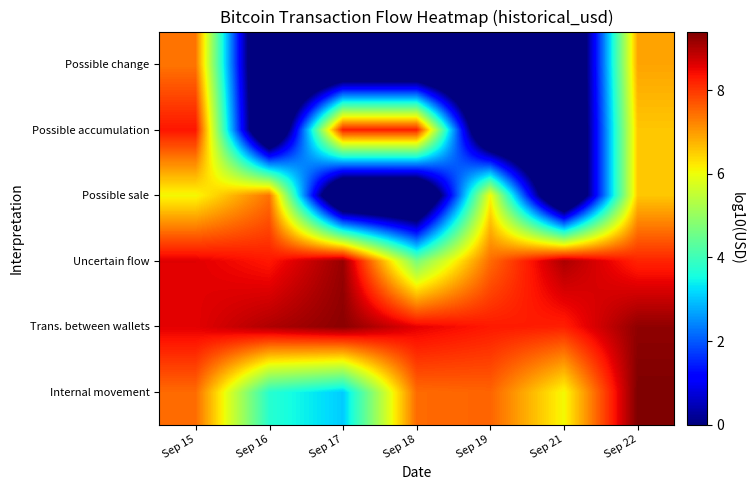

Reading right to left, extract all data points from this chart.

Internal movement: Sep 22=9.4	Sep 21=6.1	Sep 19=7.5	Sep 18=7.5	Sep 17=3.1	Sep 16=3.7	Sep 15=7.5
Trans. between wallets: Sep 22=9.3	Sep 21=8.2	Sep 19=8.3	Sep 18=8.6	Sep 17=9.3	Sep 16=9.0	Sep 15=8.6
Uncertain flow: Sep 22=8.2	Sep 21=9.0	Sep 19=7.5	Sep 18=4.7	Sep 17=9.2	Sep 16=8.3	Sep 15=8.6
Possible sale: Sep 22=6.6	Sep 21=-3.0	Sep 19=6.1	Sep 18=-3.0	Sep 17=-3.0	Sep 16=7.4	Sep 15=6.1
Possible accumulation: Sep 22=6.6	Sep 21=-3.0	Sep 19=-3.0	Sep 18=8.3	Sep 17=8.3	Sep 16=-3.0	Sep 15=8.3
Possible change: Sep 22=6.9	Sep 21=-3.0	Sep 19=-3.0	Sep 18=-3.0	Sep 17=-3.0	Sep 16=-3.0	Sep 15=7.4